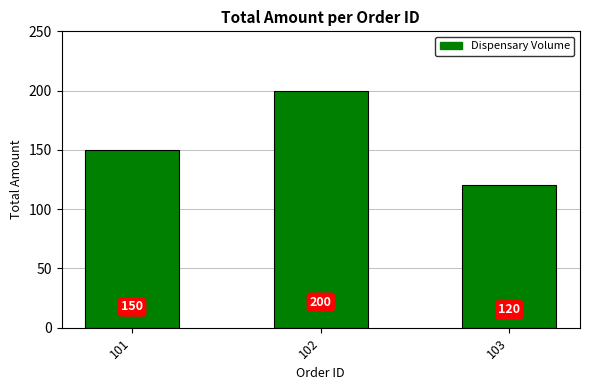

Are the bars horizontal?

No